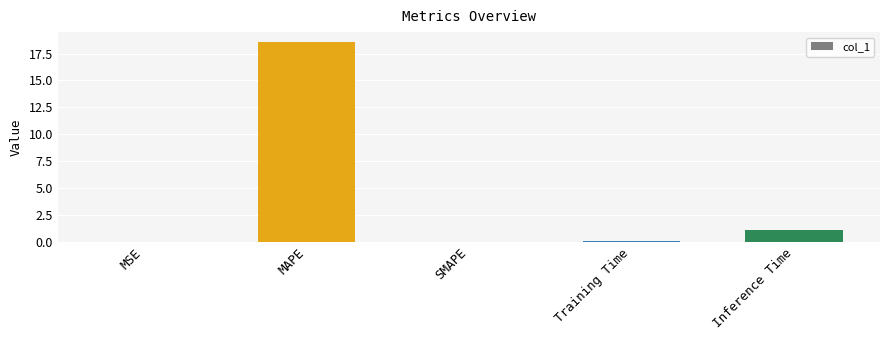

Count the number of categories in the chart.

5